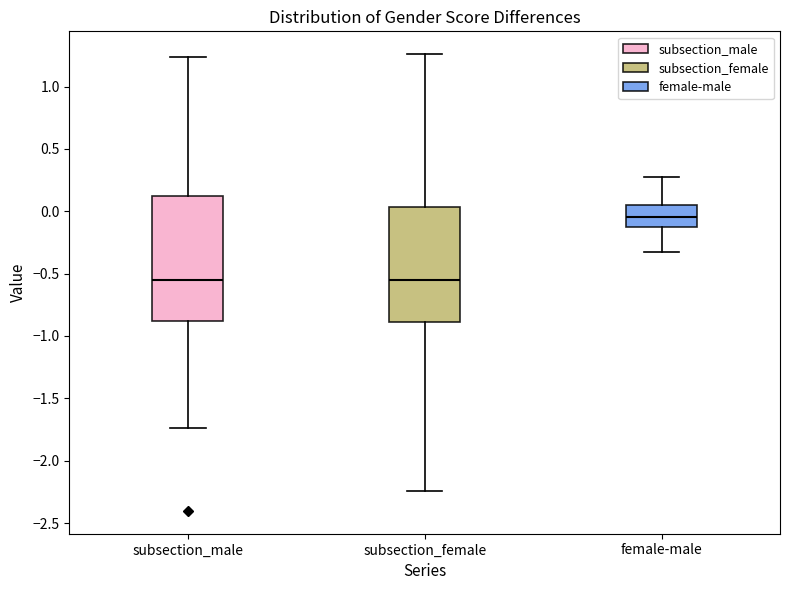

Which box is the tallest, from its lower edge to its upper edge?

subsection_male